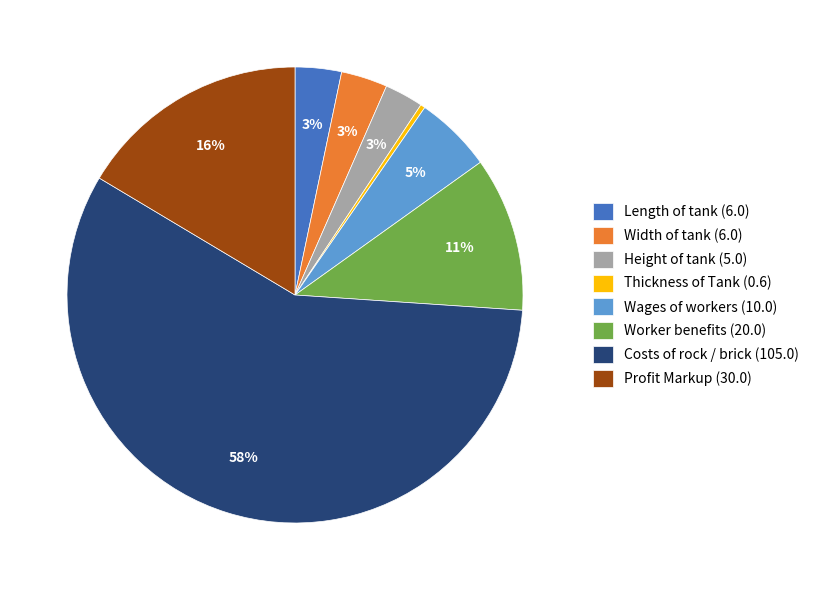

Which has a higher value, Worker benefits or Width of tank?

Worker benefits